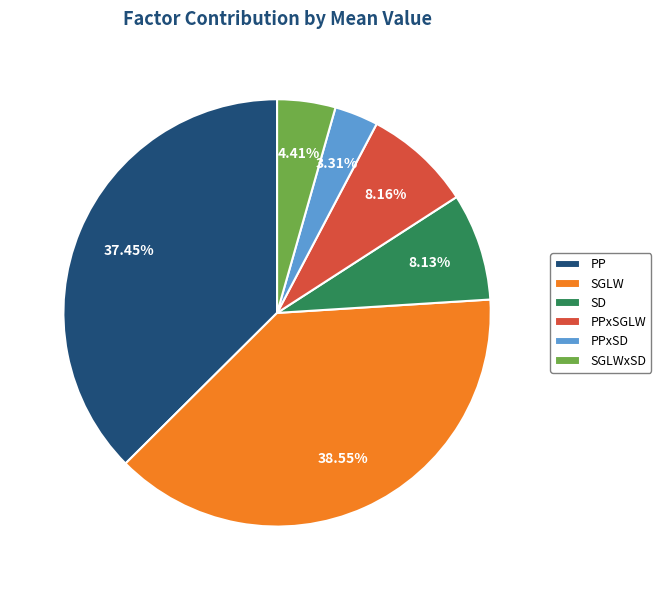

What percentage do PPxSGLW and SD together represent?

16.3%